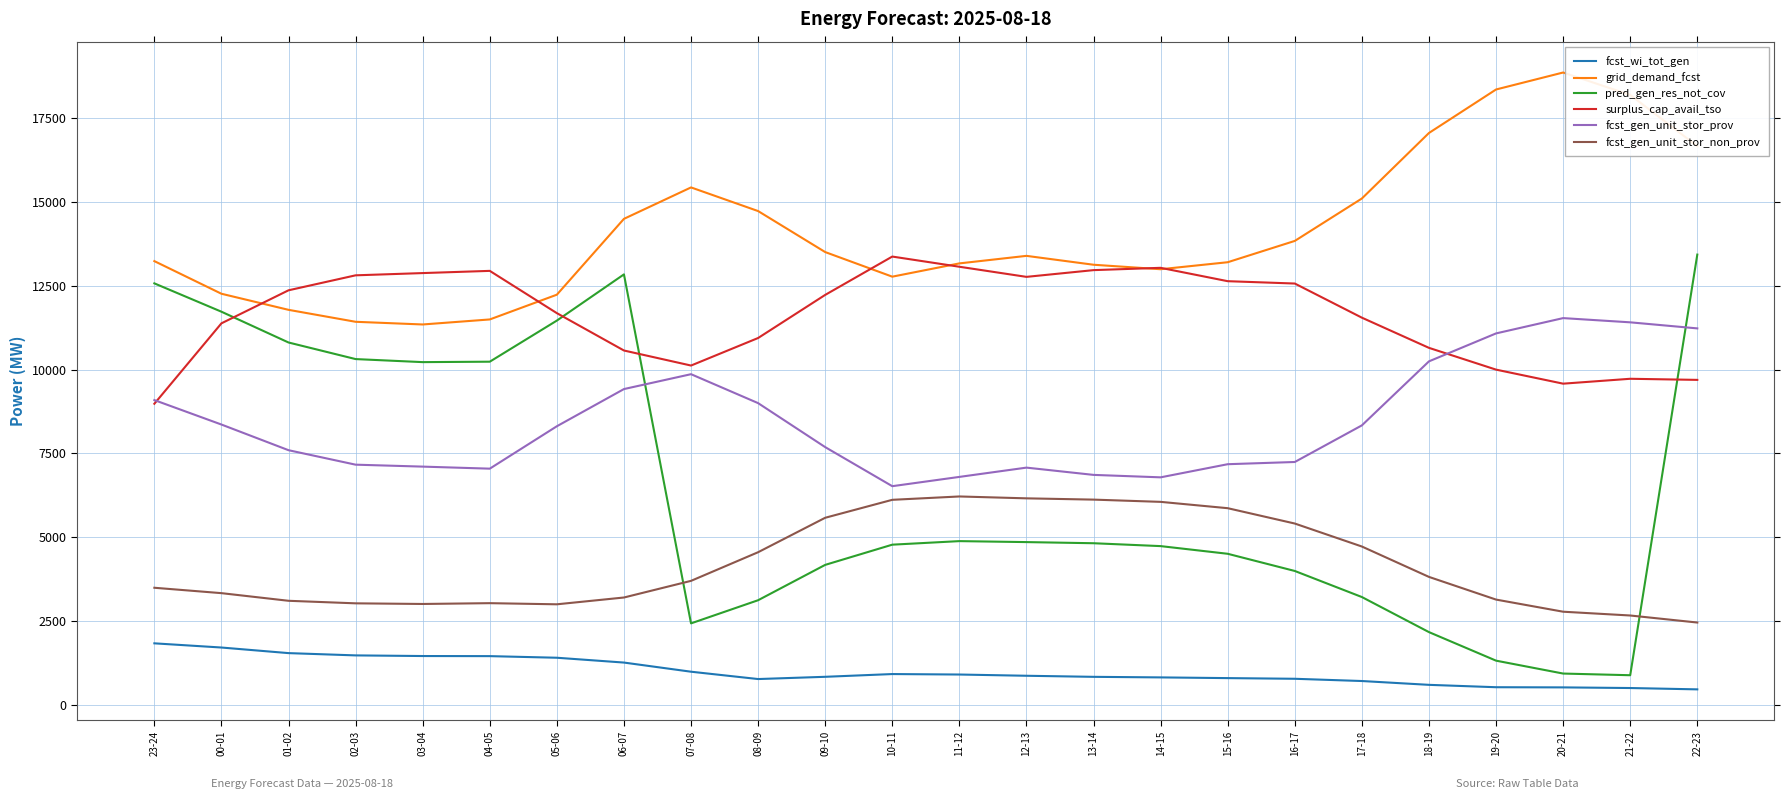

True or false: grid_demand_fcst has a value of 11427 at 02-03.

True